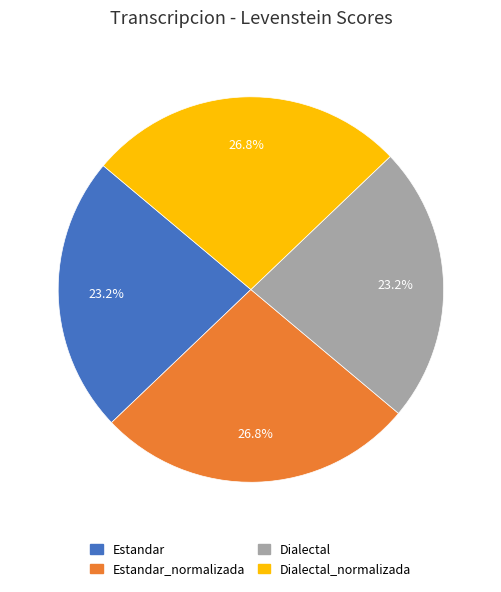

Approximately how many times larger is the value at Estandar_normalizada compared to Estandar?

1.2